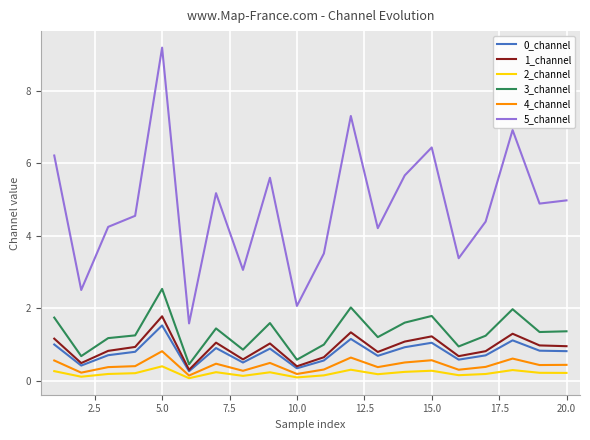

True or false: 5_channel and 3_channel intersect in this chart.

False